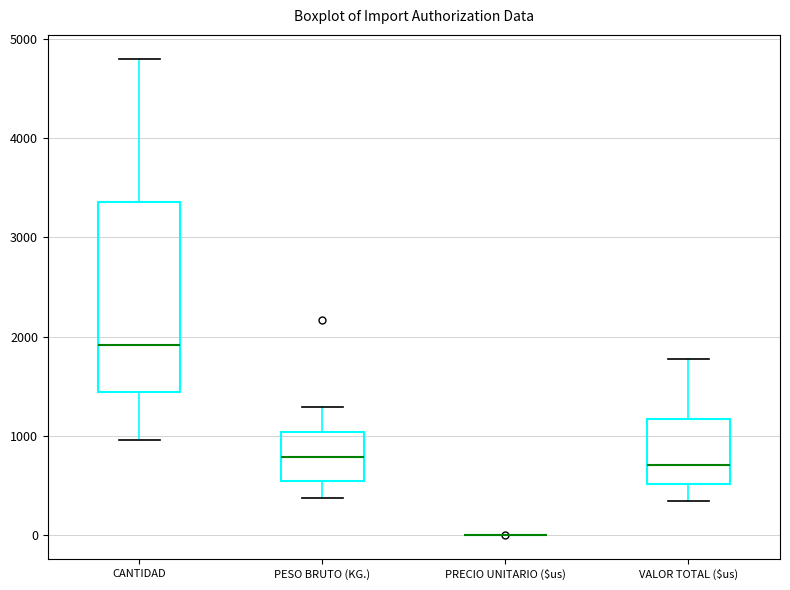

Comparing the boxes themselves (not the whiskers), which one is the tallest?

CANTIDAD